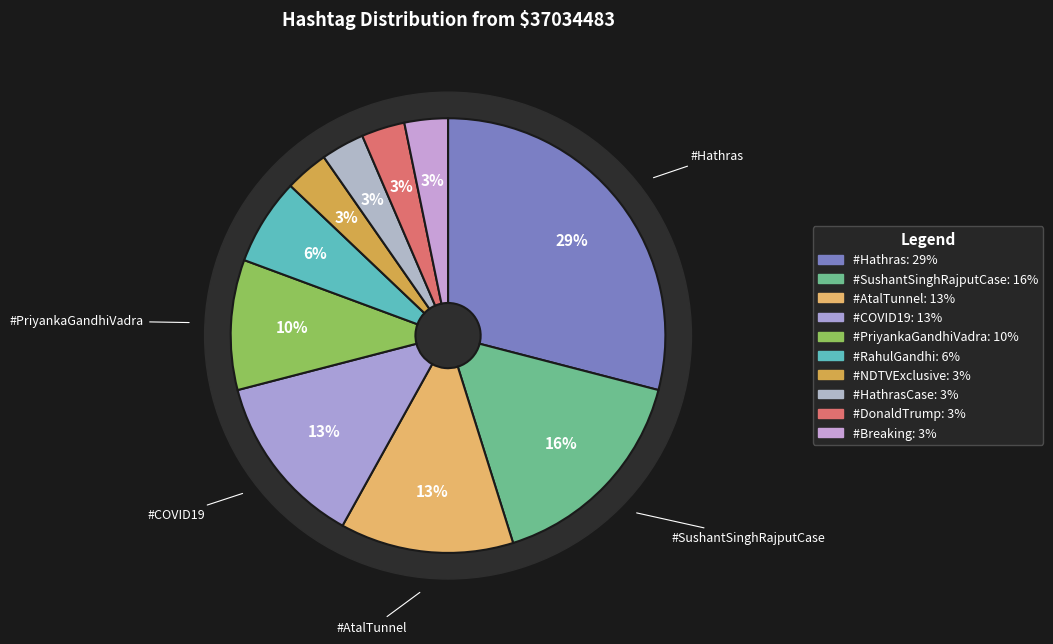

Is it true that #Breaking is 3% of the pie?

True